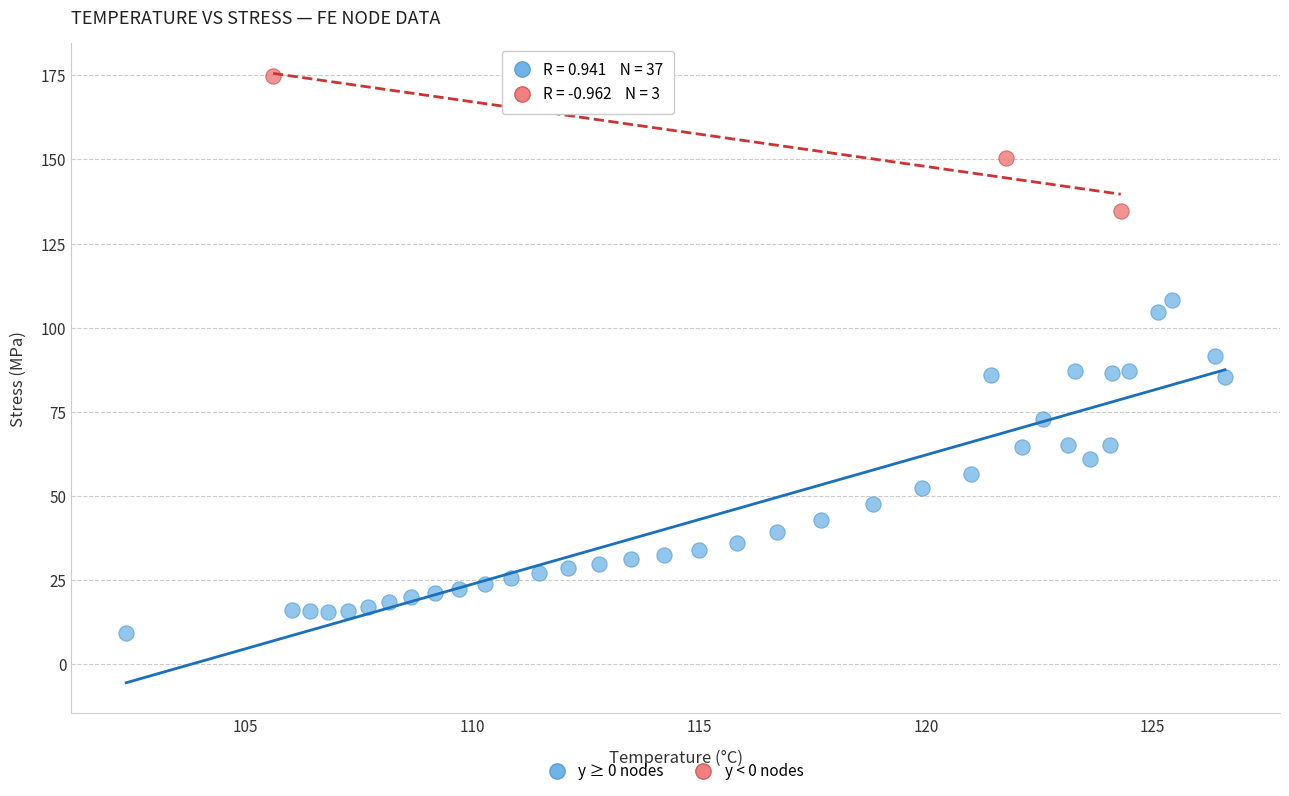

Which series has the widest spread of Y values?

y ≥ 0 nodes